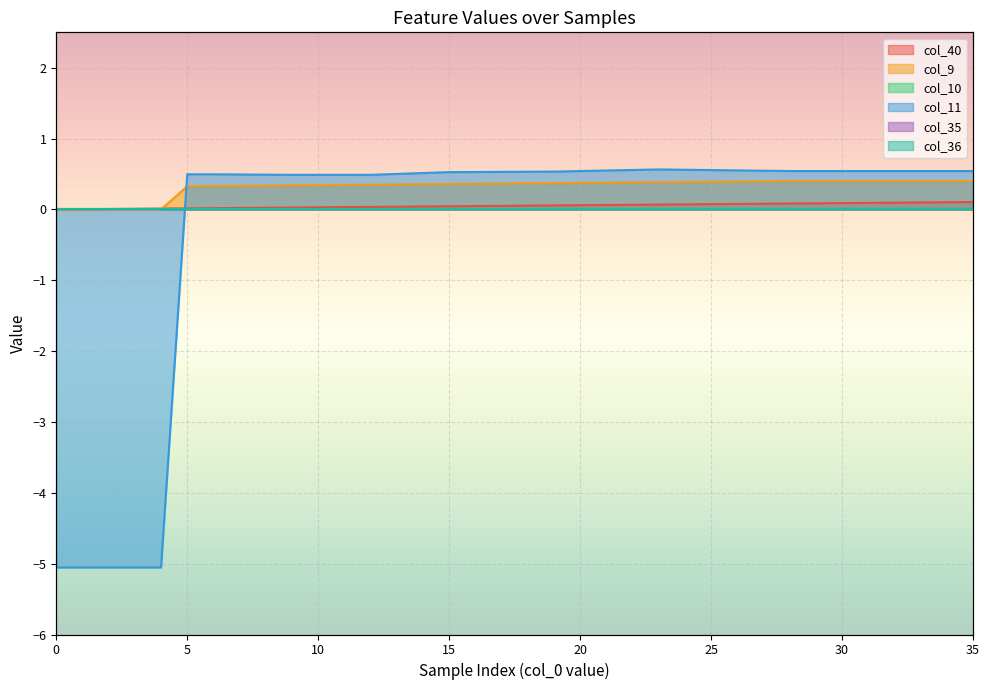

At which category does the chart reach its peak across all series?

23